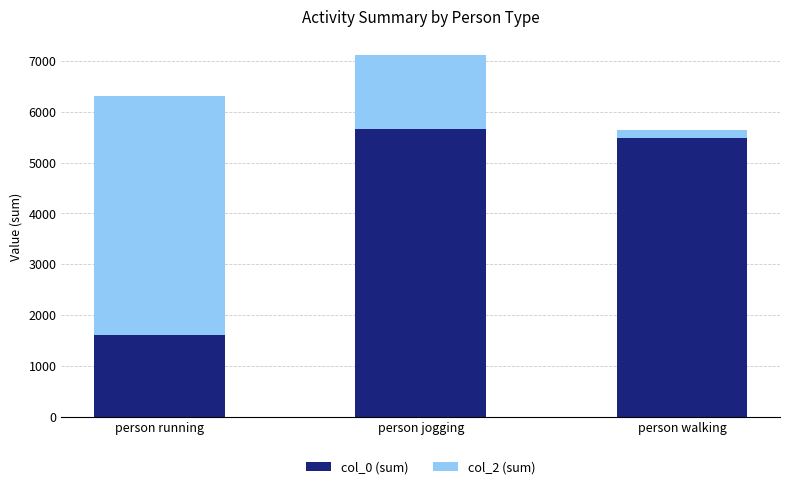

What are all the series names shown in the legend?

col_0 (sum), col_2 (sum)